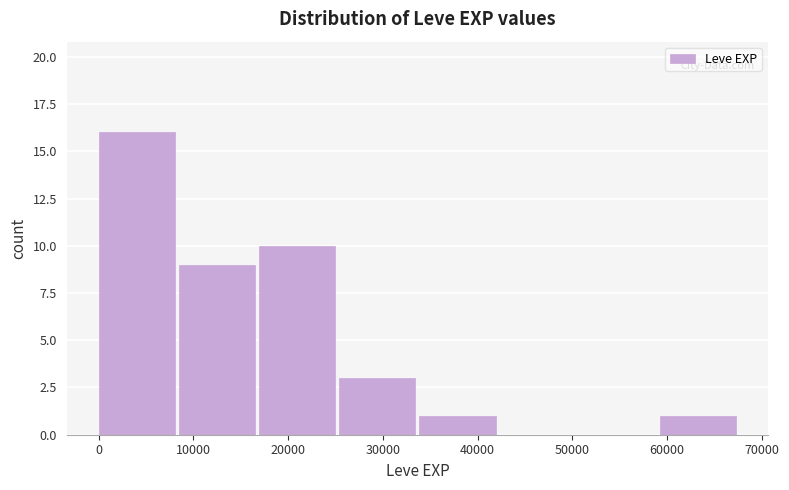

Which range on the x-axis has the tallest bar?

0 to 8000